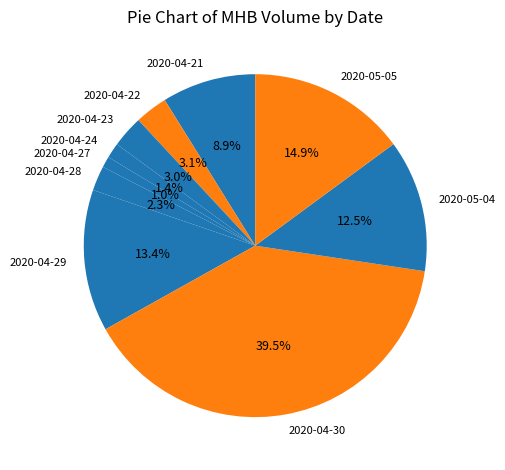

What is the largest slice in the pie chart?

2020-04-30